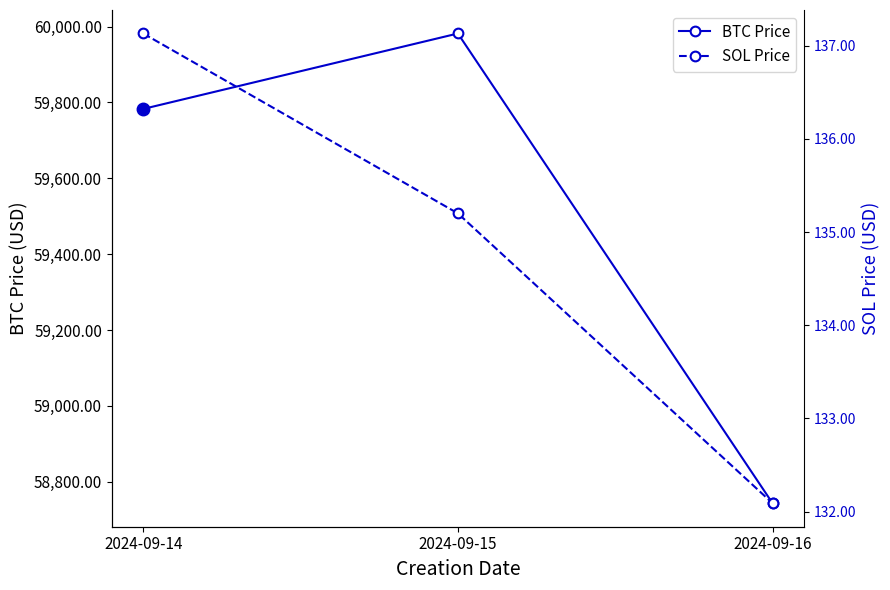

What is the difference between the BTC Price values at 2024-09-15 and 2024-09-14?

199.0